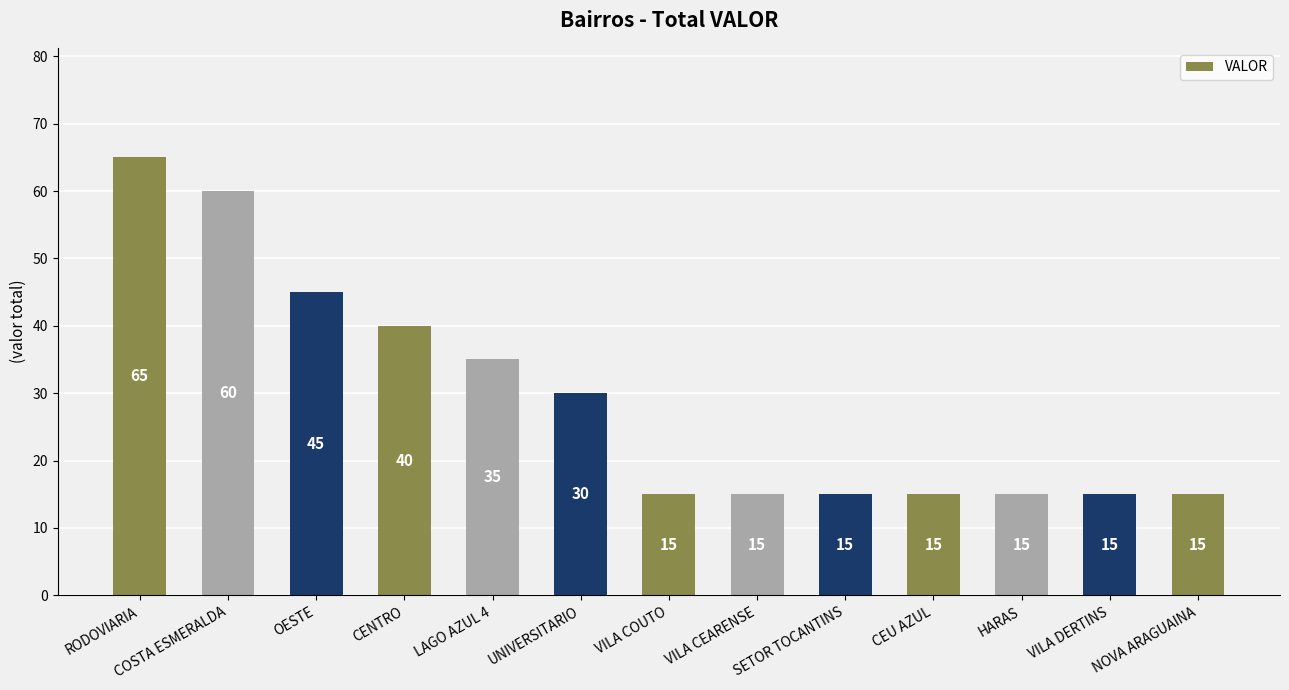

Are the bars grouped side by side (vs. stacked)?

No